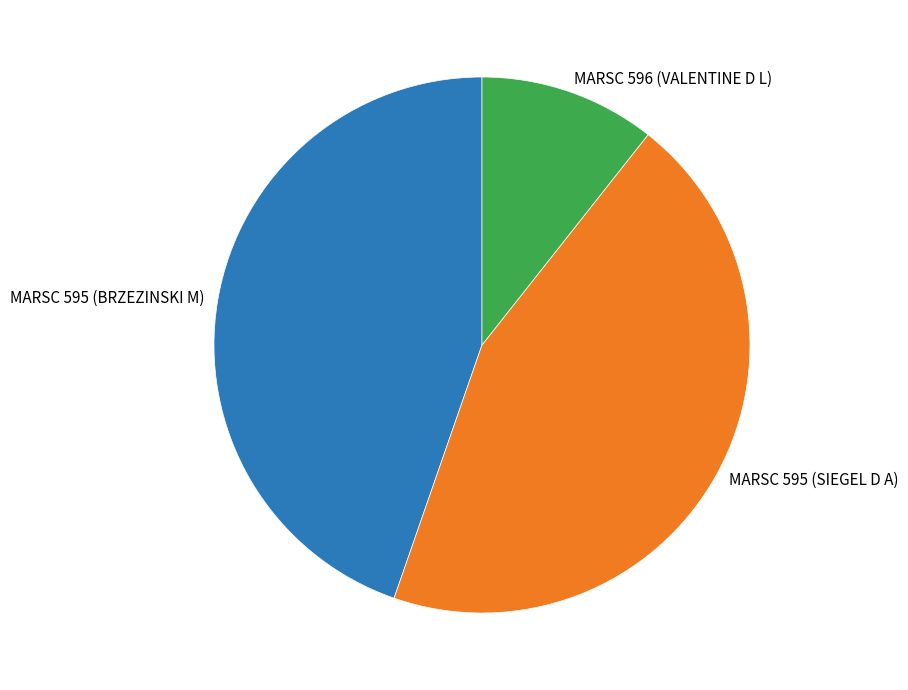

How many segments does this pie chart have?

3